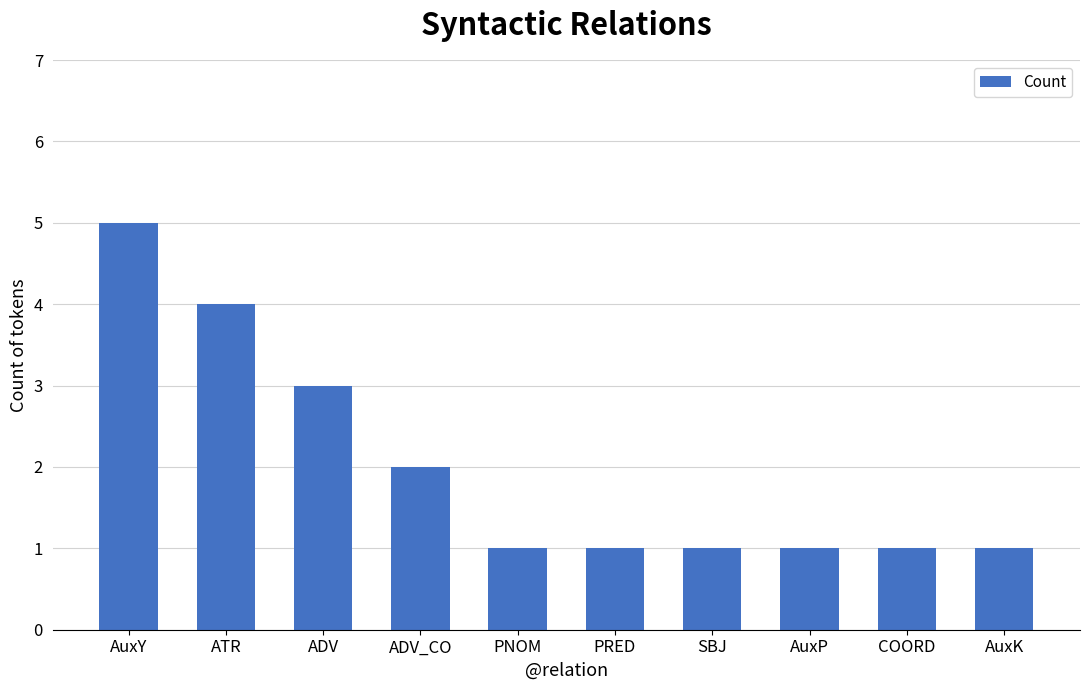

The chart shows a value of 4 at ATR. True or false?

True